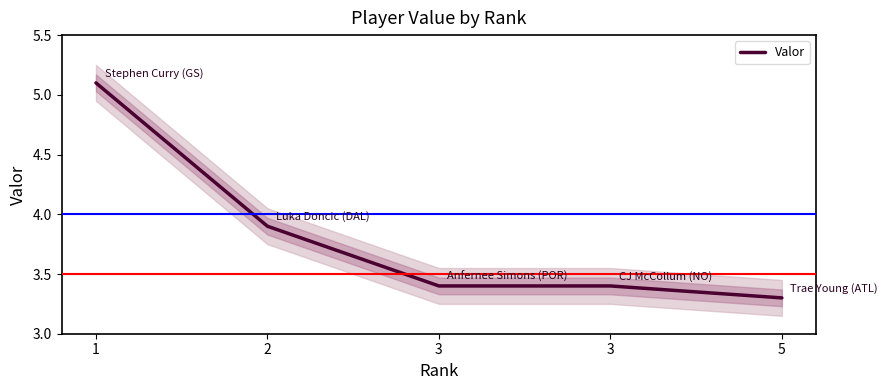

Which label corresponds to the largest value in the chart?

1